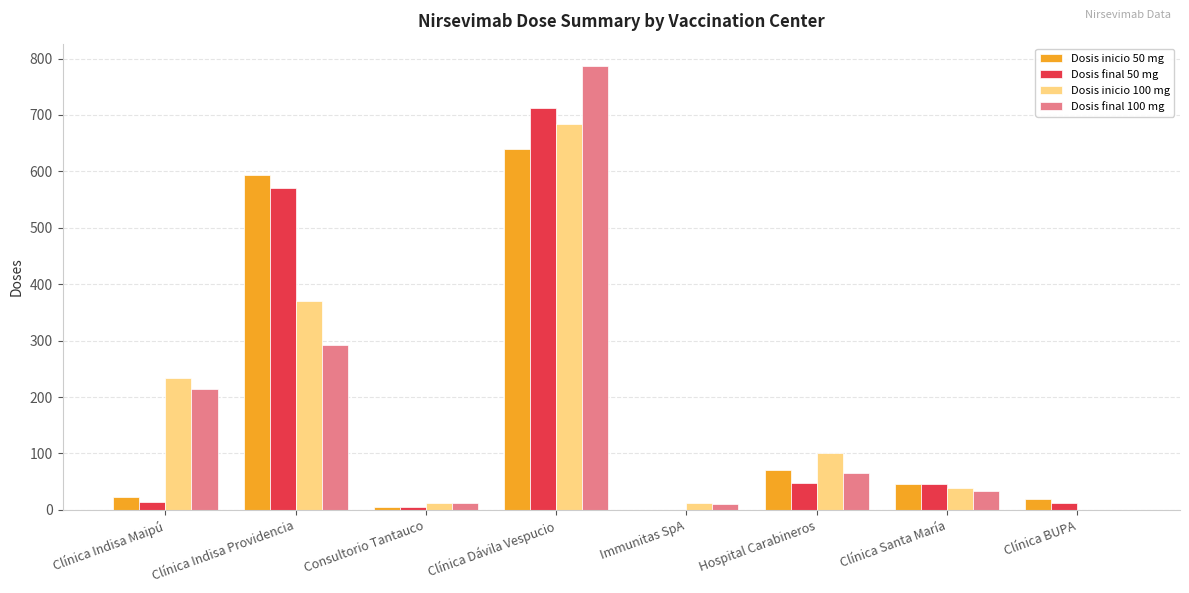

Does the chart contain stacked bars?

No